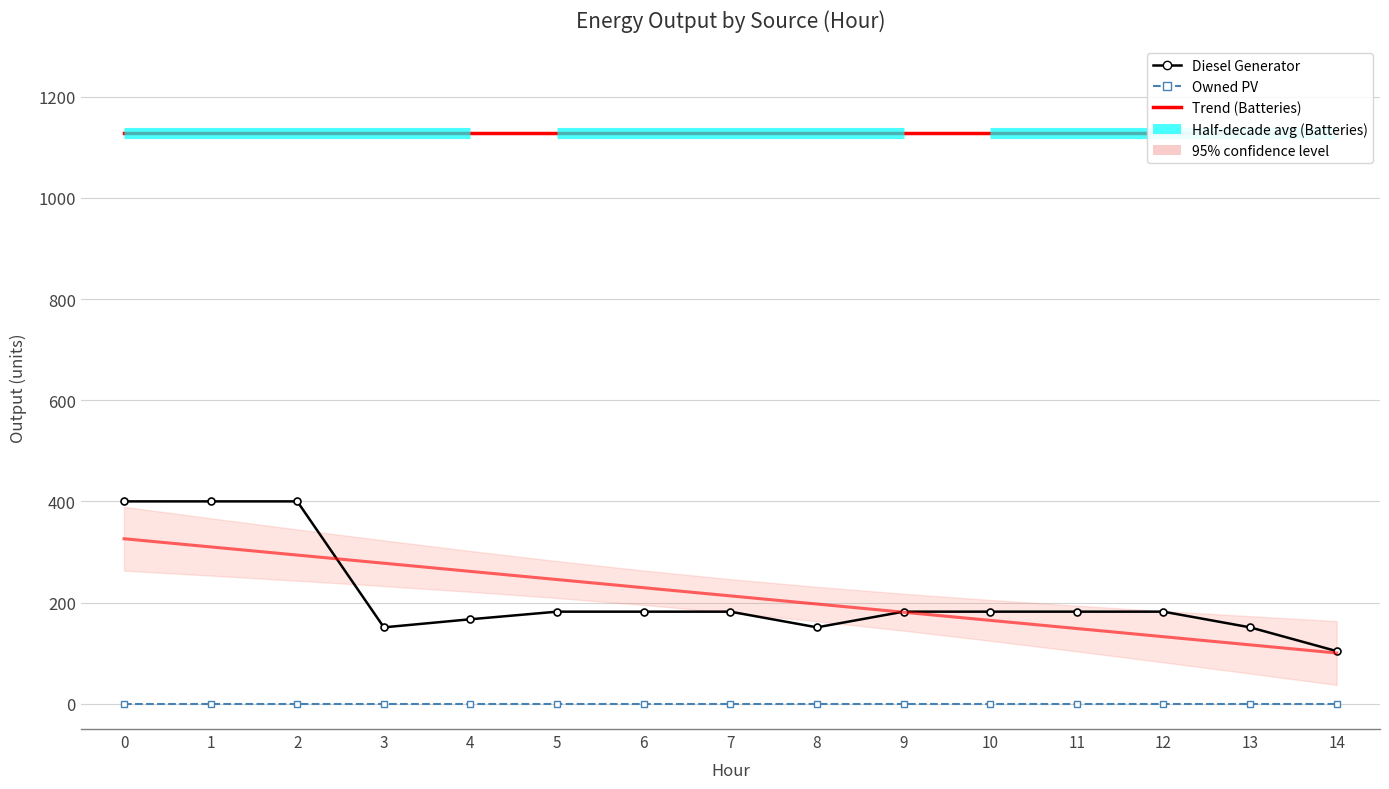

Reading left to right, list all the values displayed in this chart.

Trend (Owned Batteries): 1129.0	1129.0	1129.0	1129.0	1129.0	1129.0	1129.0	1129.0	1129.0	1129.0	1129.0	1129.0	1129.0	1129.0	1129.0
Diesel Generator: 400.0	400.0	400.0	151.0	167.0	182.0	182.0	182.0	151.0	182.0	182.0	182.0	182.0	151.0	104.0
Owned PV: 0.0	0.0	0.0	0.0	0.0	0.0	0.0	0.0	0.0	0.0	0.0	0.0	0.0	0.0	0.0